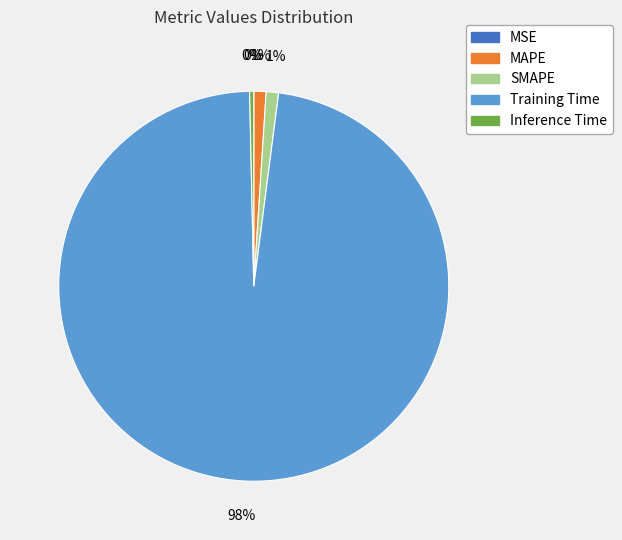

Combined, do Training Time and SMAPE account for over 50%?

Yes